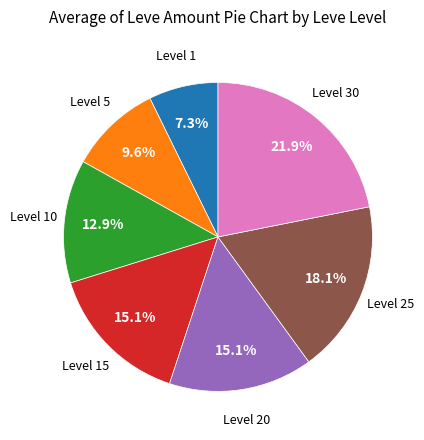

Is there any slice that represents more than half of the pie?

No